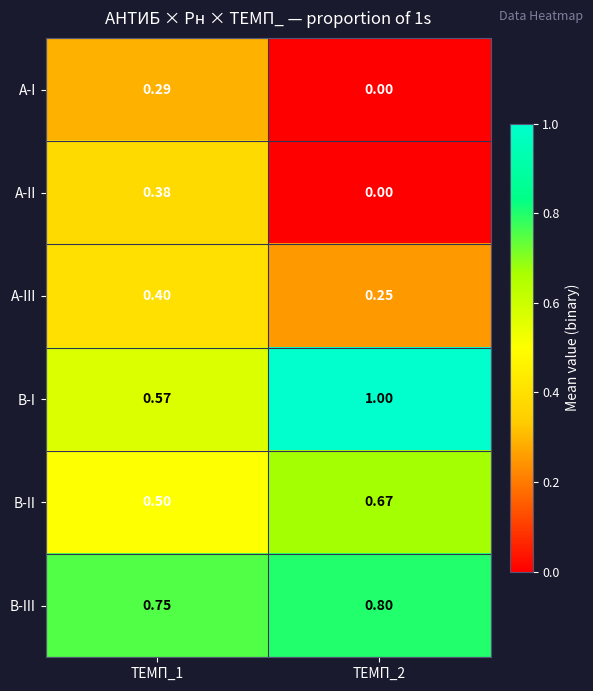

How many series are shown in this chart?

6